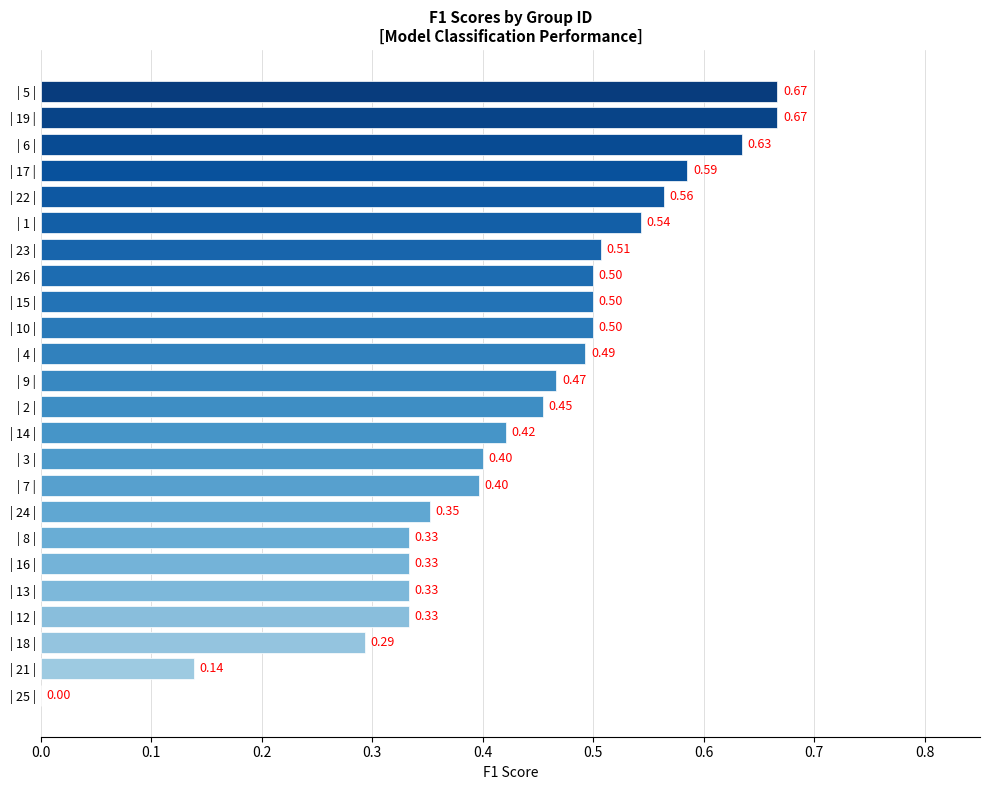

Between | 13 | and | 7 |, which is larger?

| 7 |